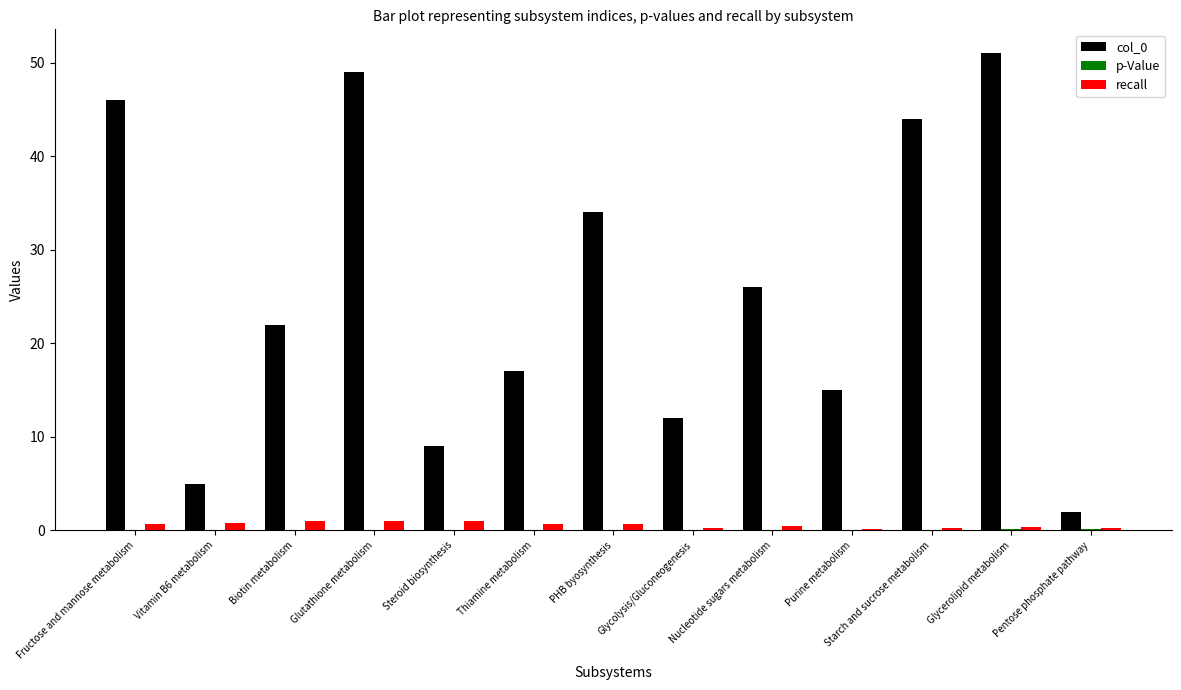

What is the greatest value displayed?

51.0